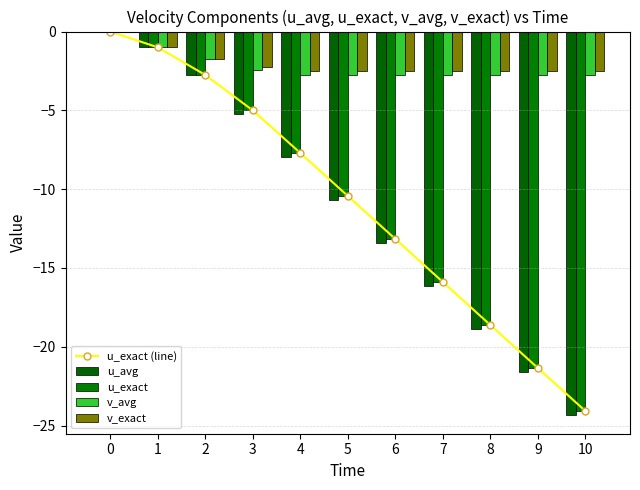

What is the sum of the u_avg values at 1 and 10?

-25.3